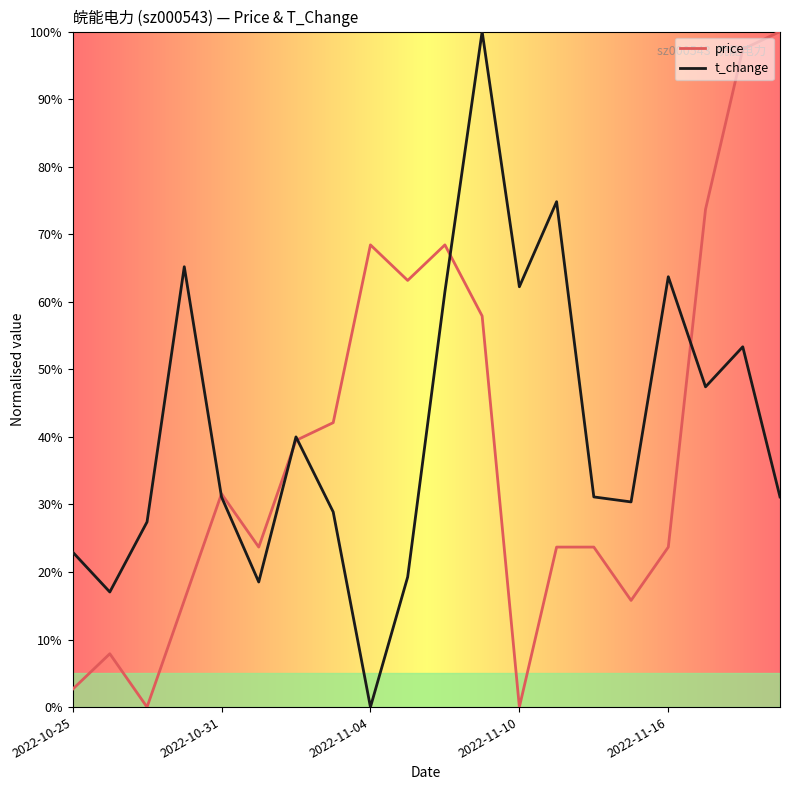

In price, how many points are higher than both neighbors (excluding endpoints)?

4